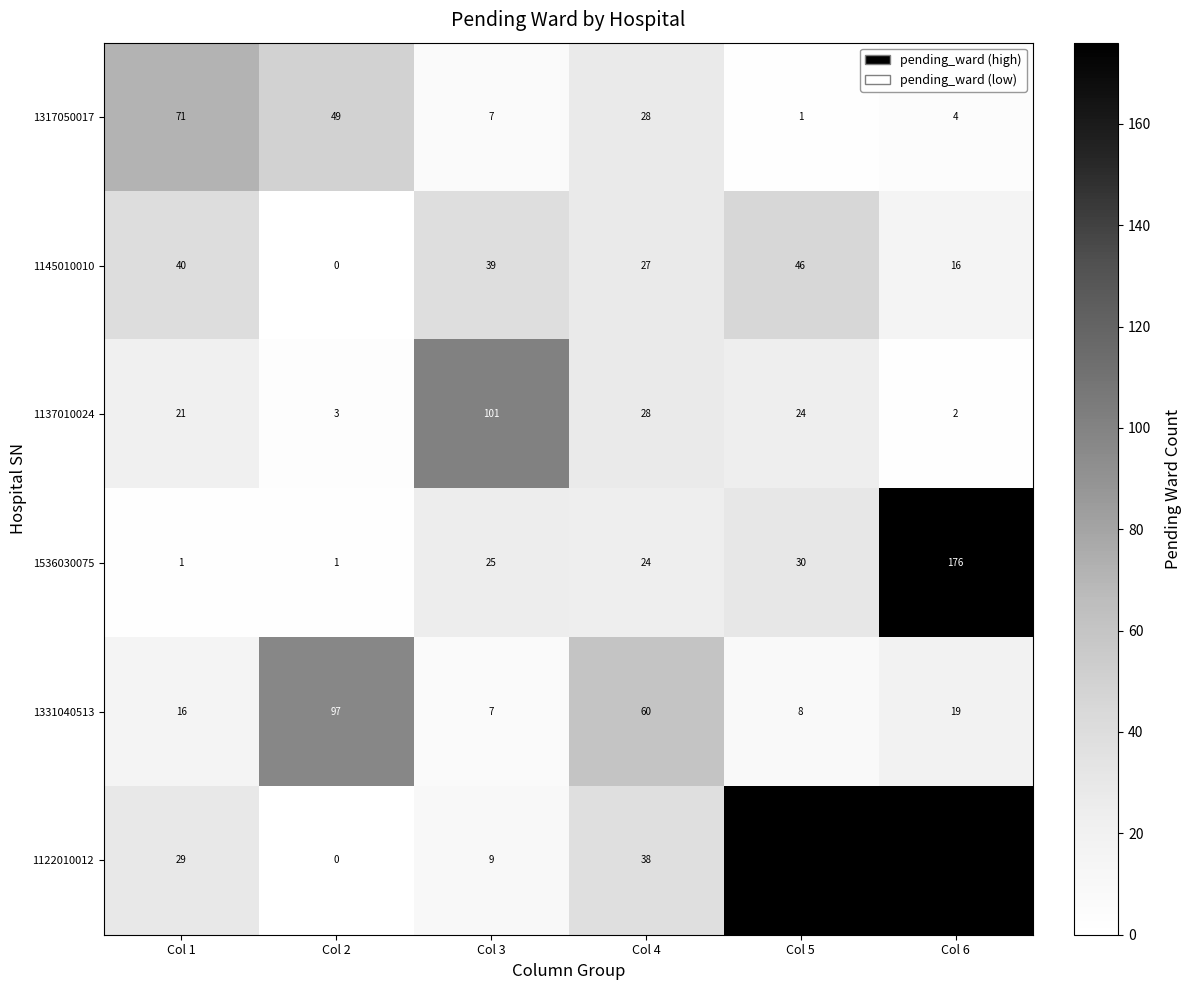

What is the total value across all series at Col 3?

188